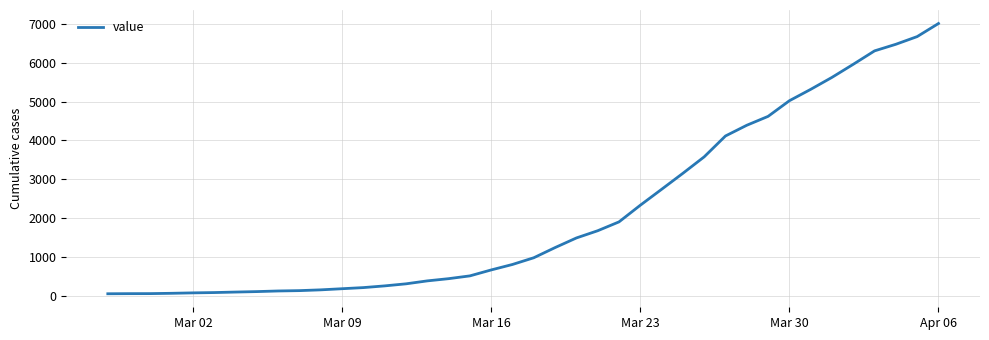

What is the maximum value shown in the chart?

7014